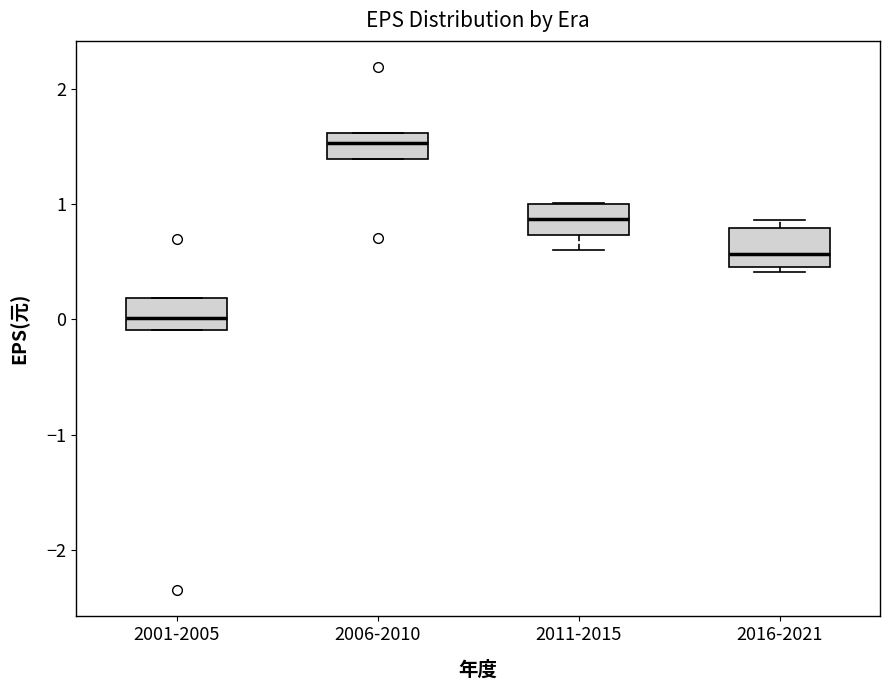

Which box's median line is the highest?

2006-2010